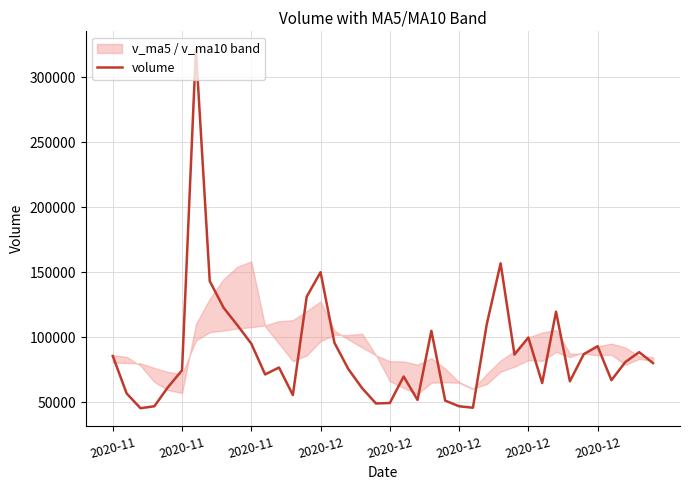

Count the number of categories in the chart.

40